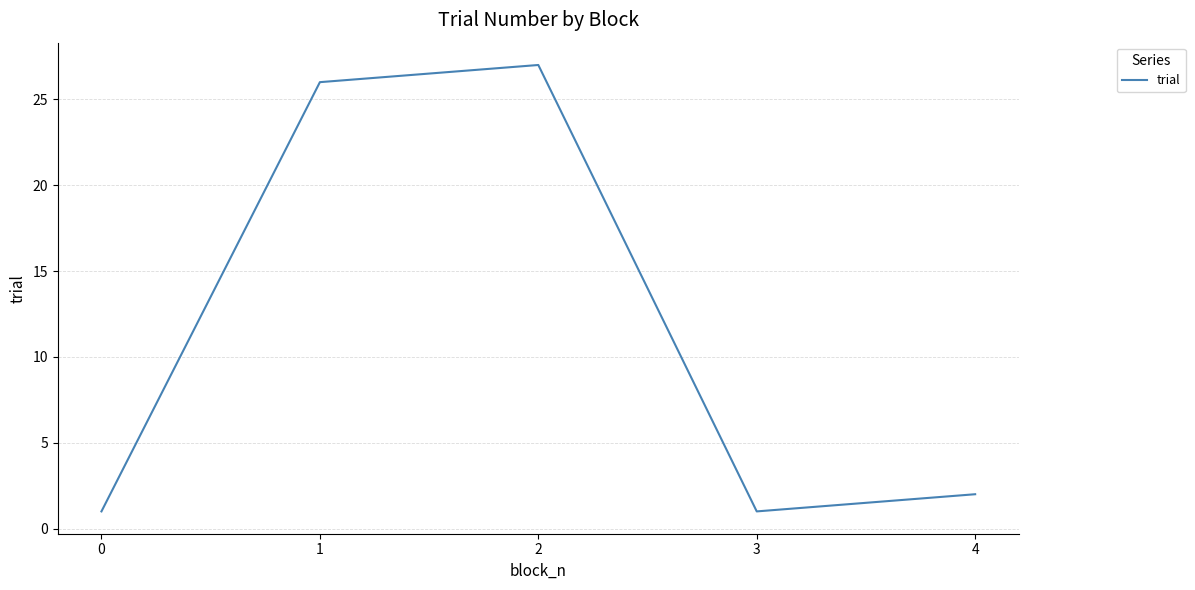

Count the number of data series in this chart.

1